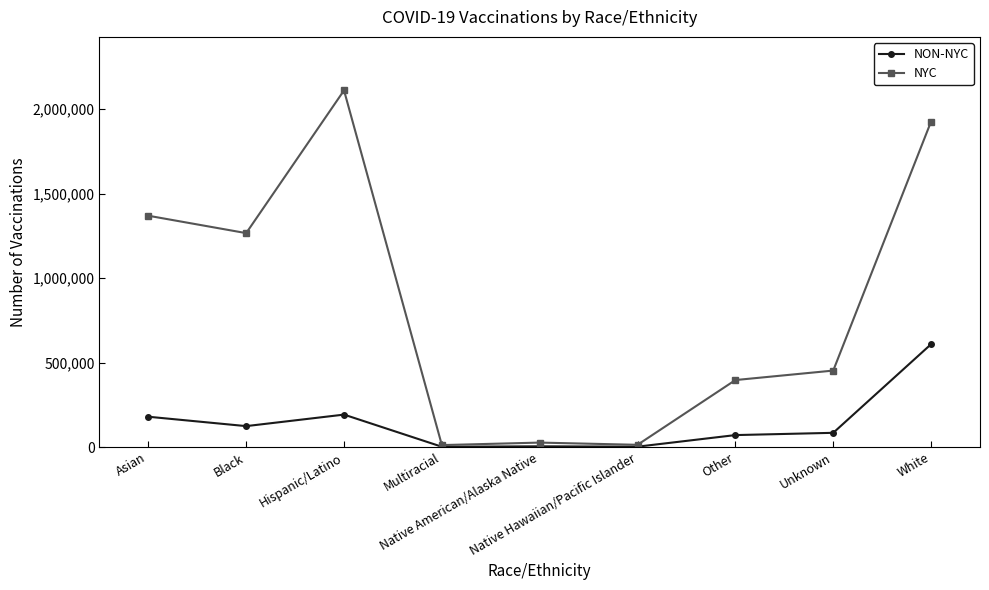

At which category does NYC reach its first local peak?

Hispanic/Latino